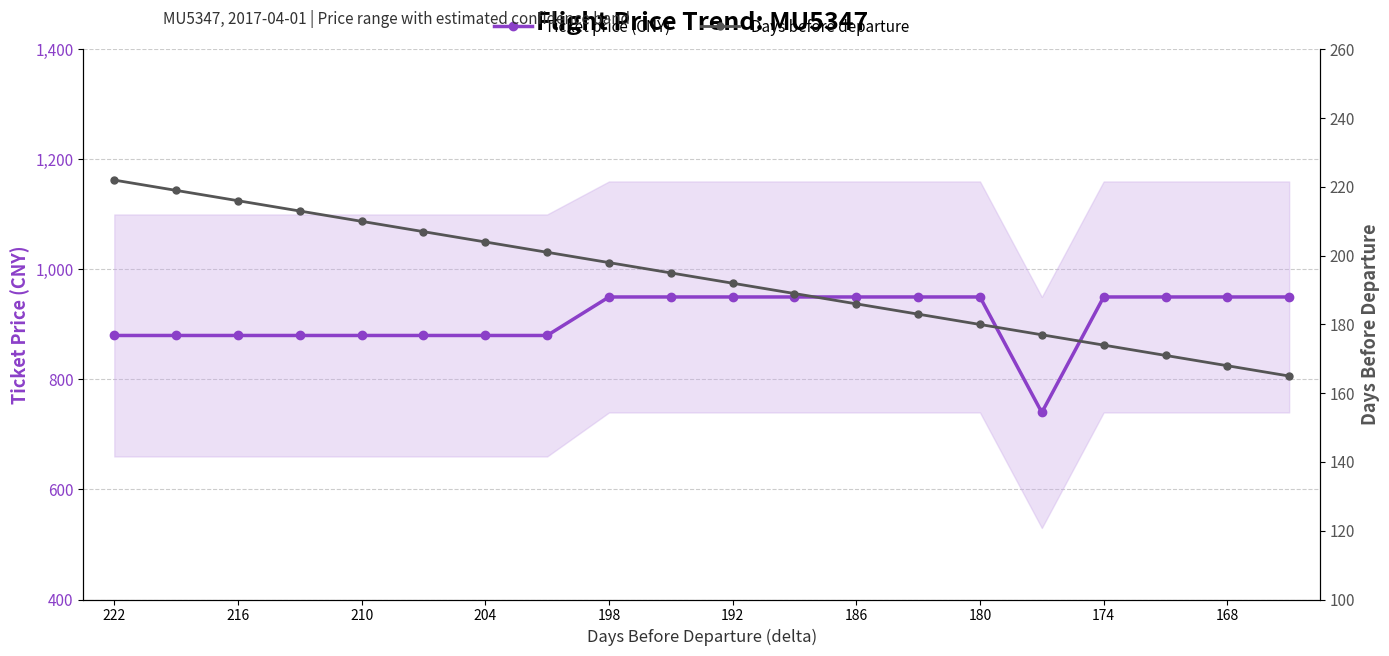

List the series in order of their peak value, lowest first.

Days before departure, Ticket price (CNY)